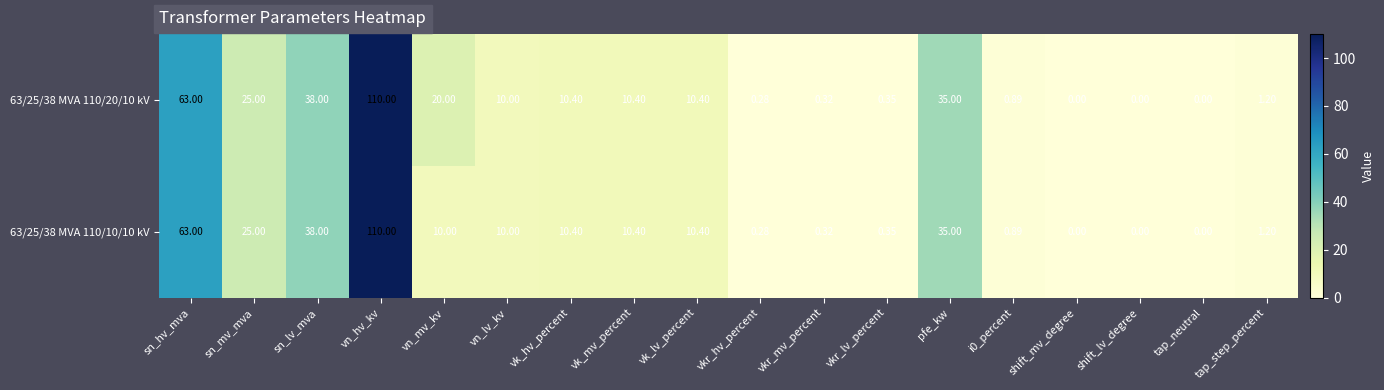

List the series in order of their overall mean, highest first.

63/25/38 MVA 110/20/10 kV, 63/25/38 MVA 110/10/10 kV